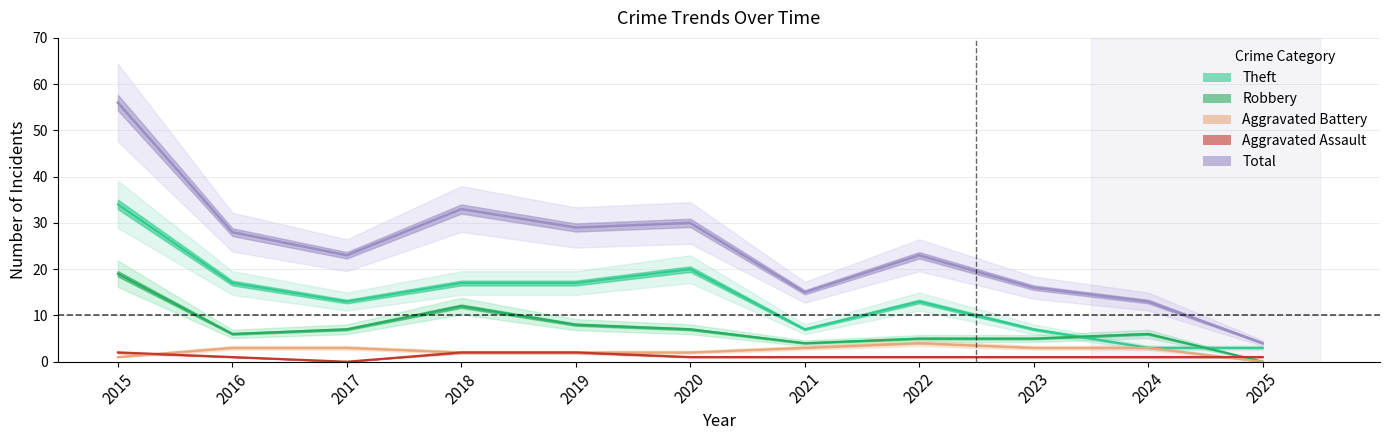

Is the value of Aggravated Assault at 2015 greater than the value of Robbery at 2017?

No